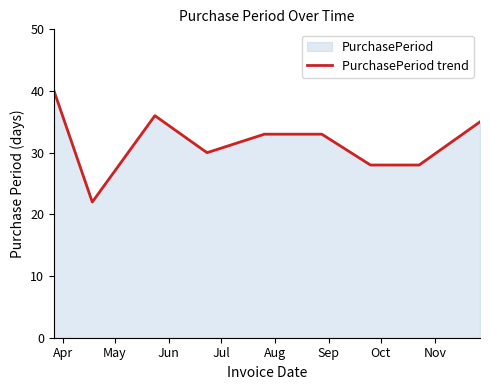

What is the minimum value shown in the chart?

22